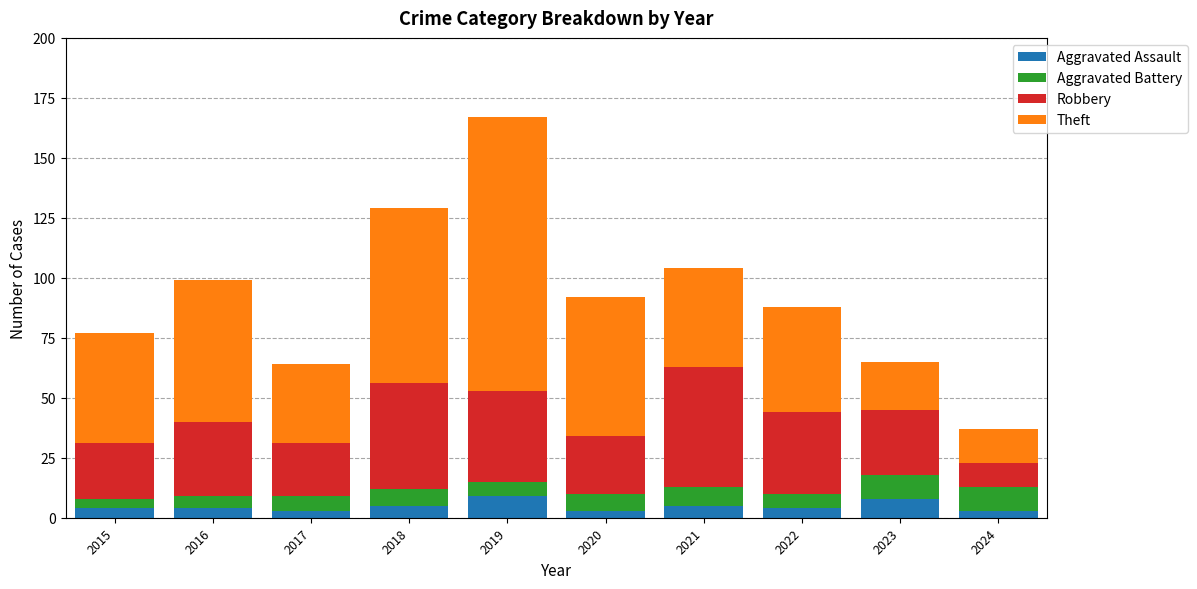

What is the total value across all series at 2021?

104